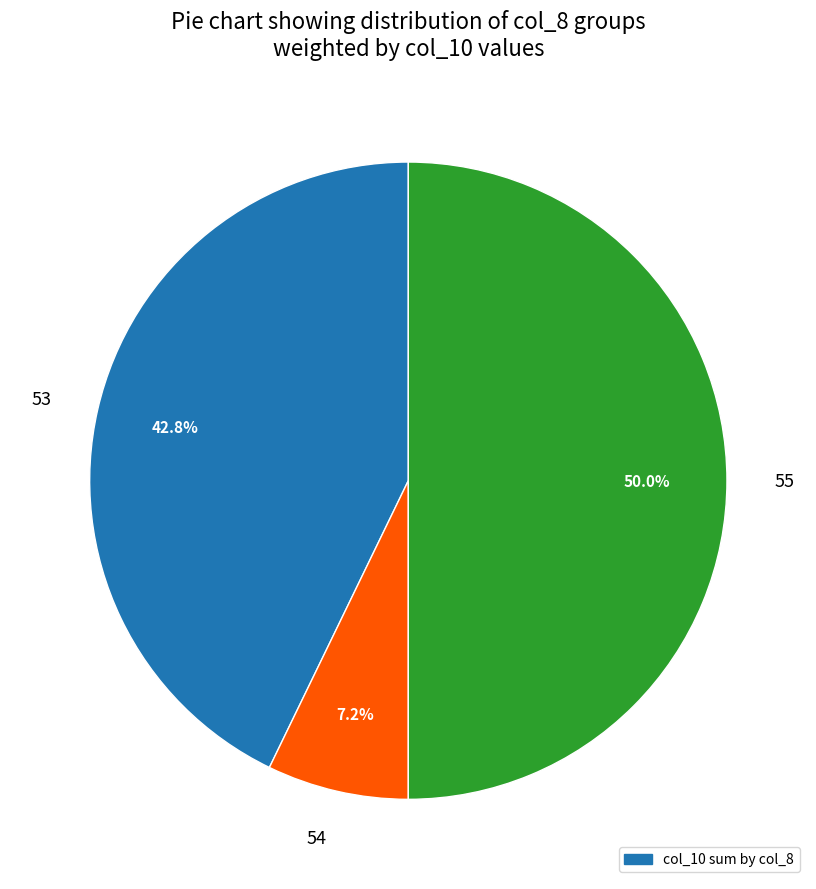

To the nearest percent, what percentage of the pie is 53?

43%